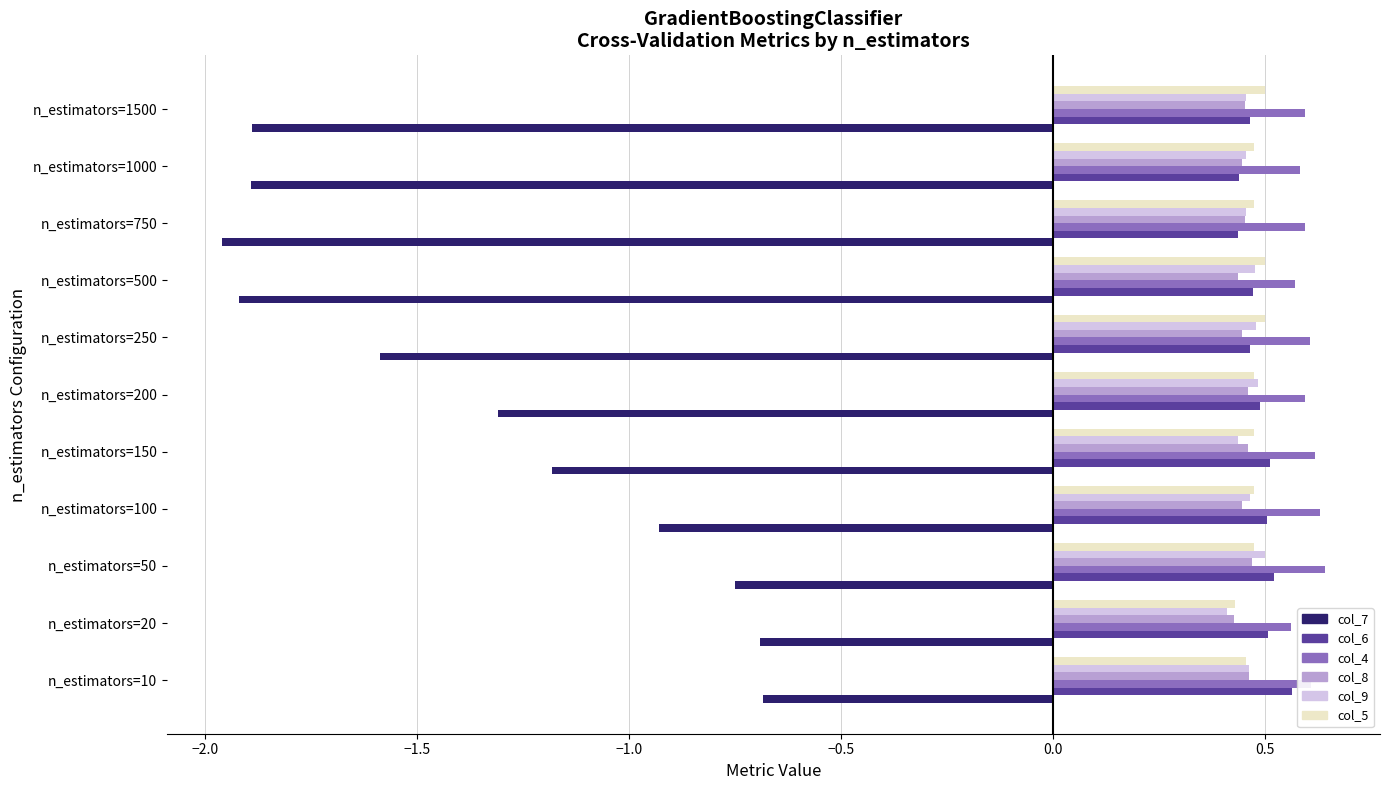

What is the sum of all col_8 values?

5.0